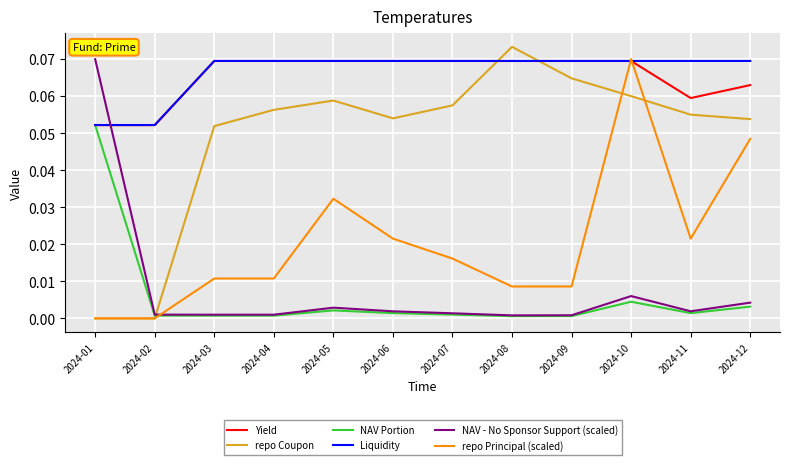

Which series has the largest total across all categories?

Liquidity